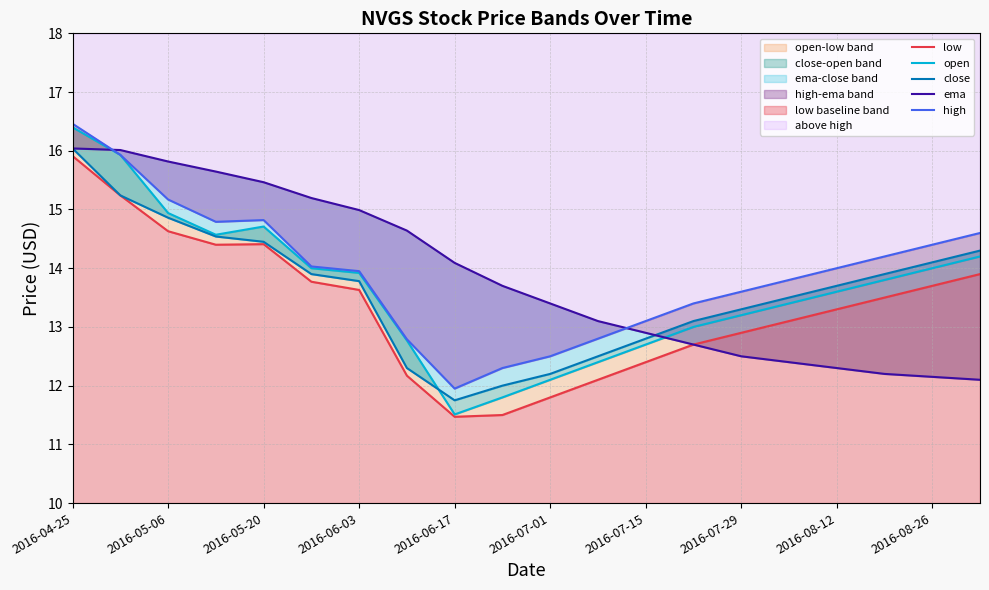

How many data points in high are less than 14?

10